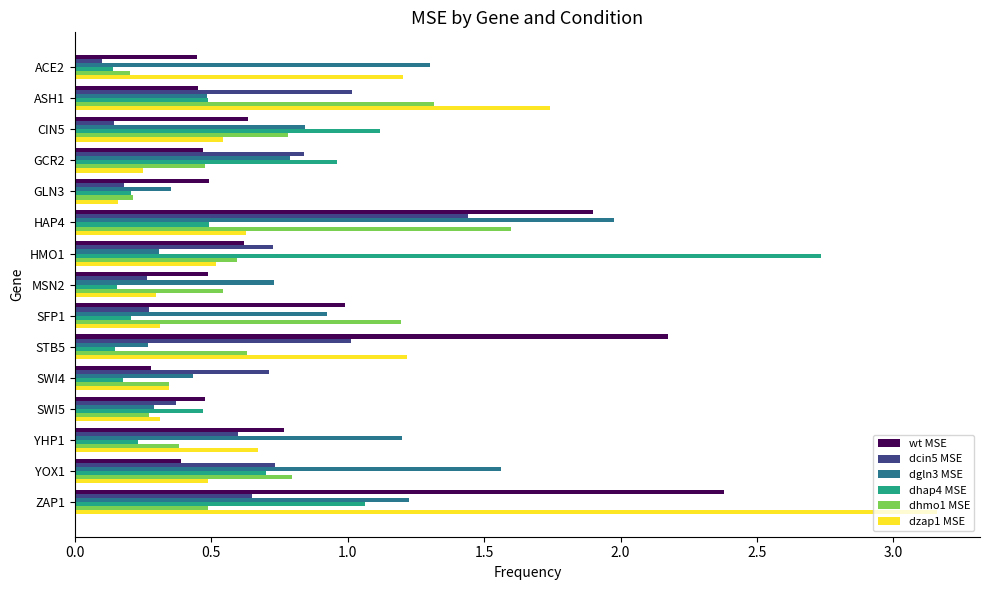

Where is wt MSE nearest to the value 1?

SFP1